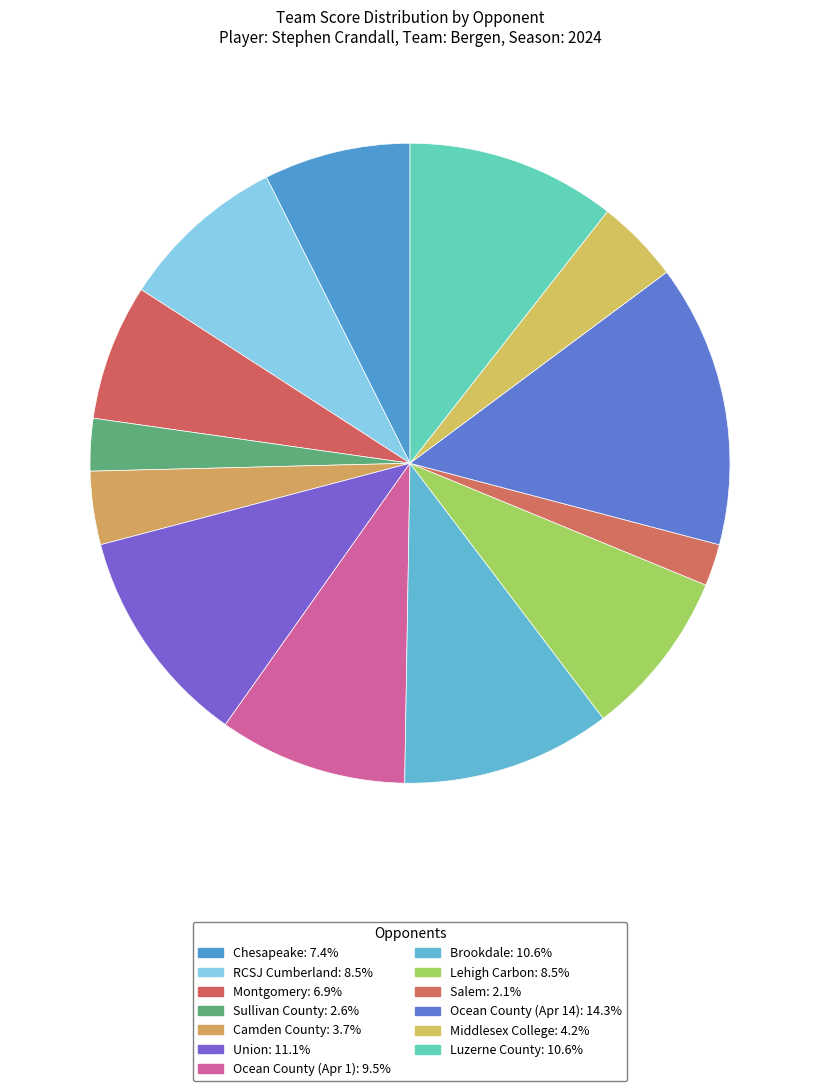

Rank the categories by value from lowest to highest.

Salem, Sullivan County, Camden County, Middlesex College, Montgomery, Chesapeake, RCSJ Cumberland, Lehigh Carbon, Ocean County (Apr 1), Brookdale, Luzerne County, Union, Ocean County (Apr 14)